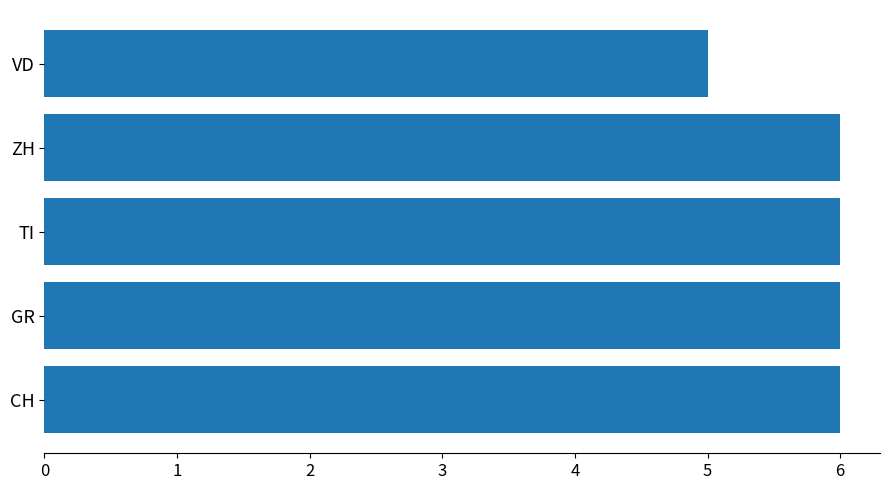

At which category does the chart reach its minimum across all series?

VD